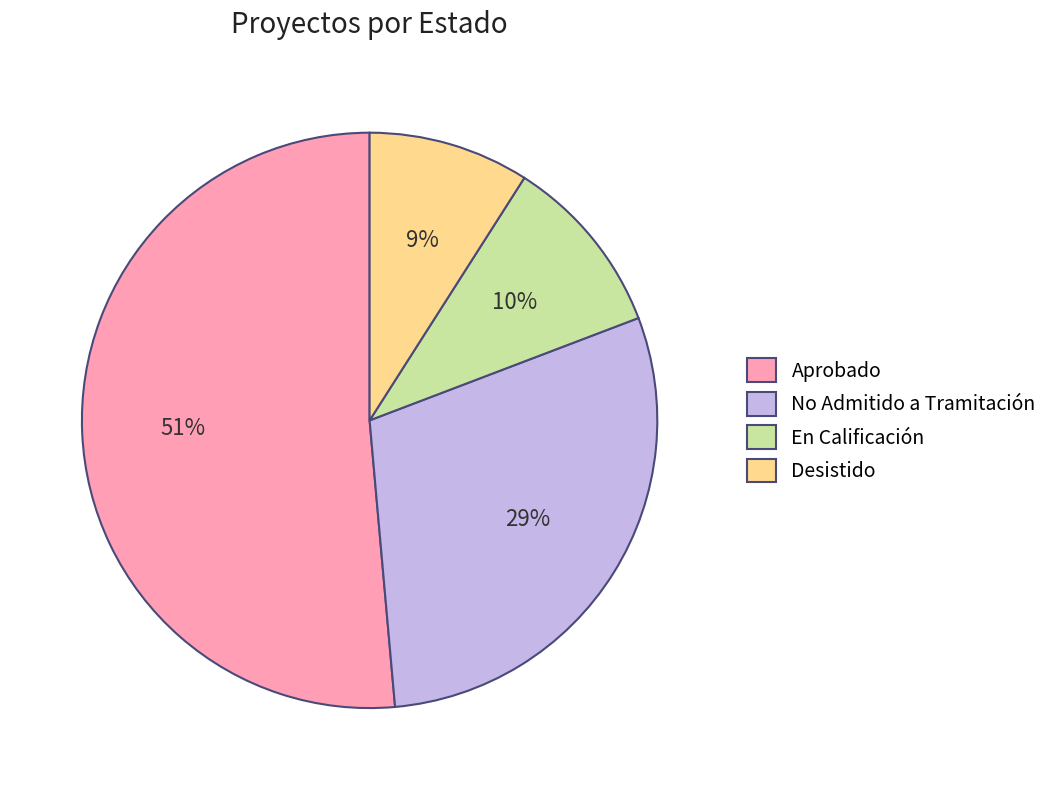

Do En Calificación and Desistido together represent more than half of the pie?

No